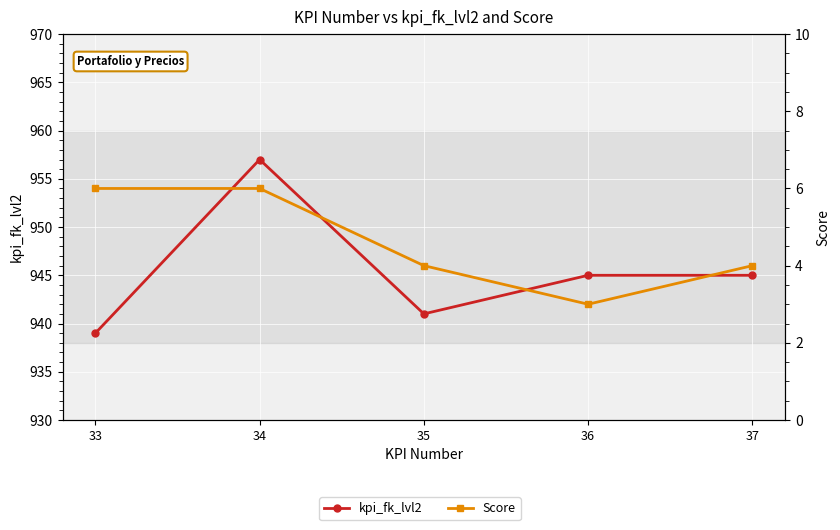

True or false: kpi_fk_lvl2 has a value of 939 at 33.

True